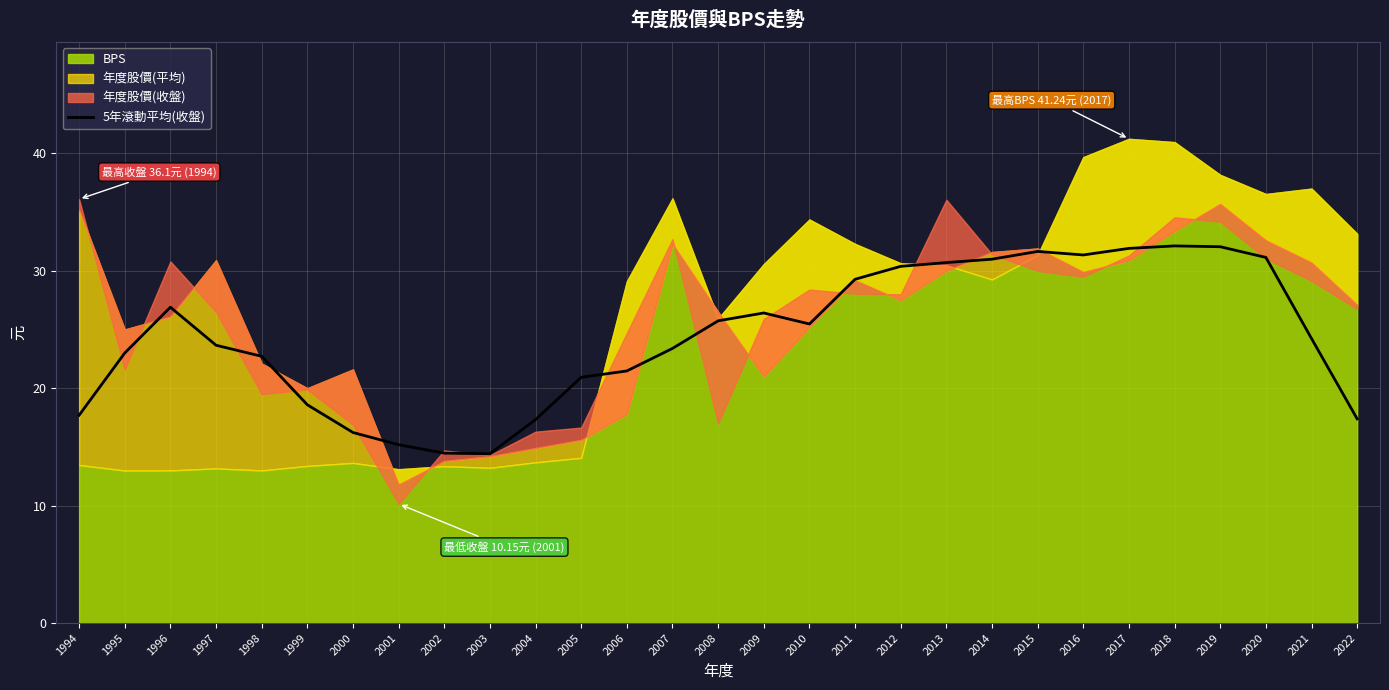

Does the chart display data point markers on the line(s)?

No